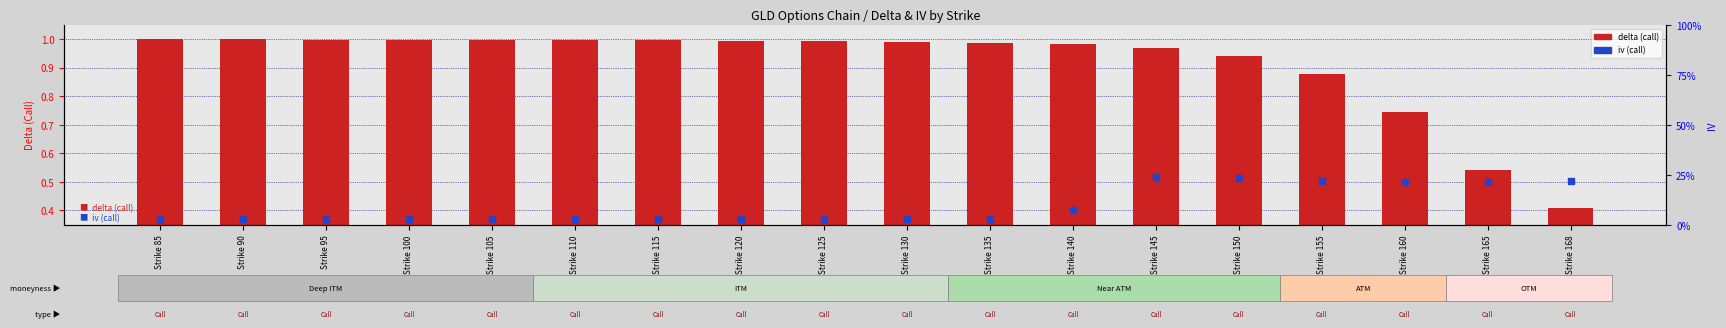

Which series has the largest total across all categories?

delta (call)